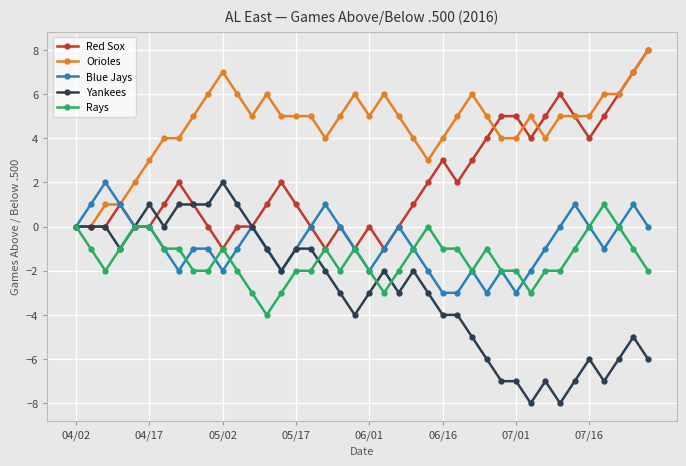

What is the sum of all Rays values?

-58